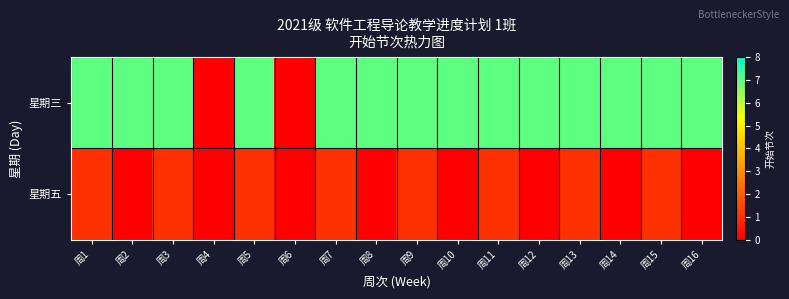

Reading left to right, list all the values displayed in this chart.

星期三: 周1=7	周2=7	周3=7	周4=0	周5=7	周6=0	周7=7	周8=7	周9=7	周10=7	周11=7	周12=7	周13=7	周14=7	周15=7	周16=7
星期五: 周1=1	周2=0	周3=1	周4=0	周5=1	周6=0	周7=1	周8=0	周9=1	周10=0	周11=1	周12=0	周13=1	周14=0	周15=1	周16=0